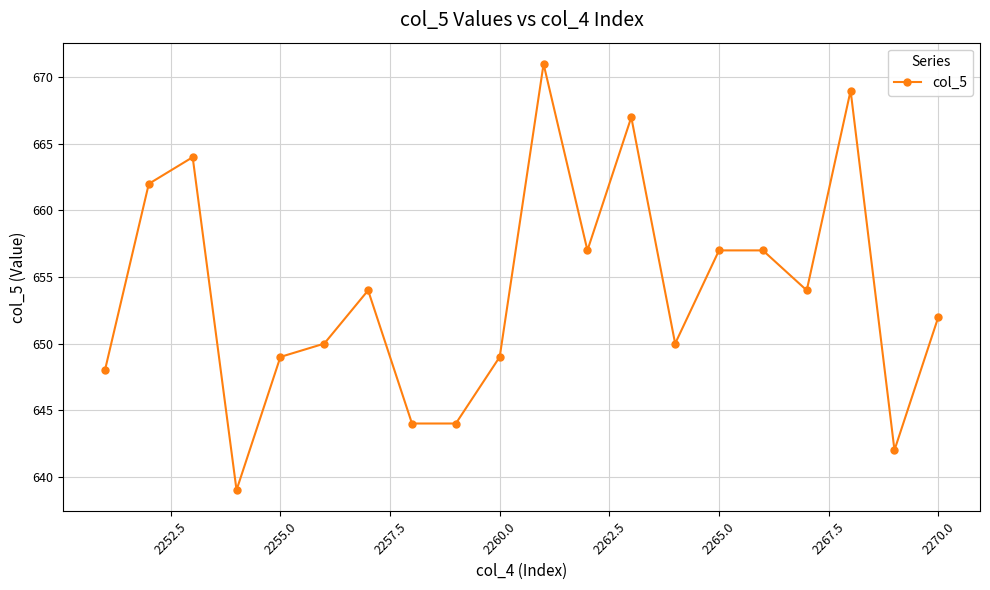

What is the smallest value displayed?

639